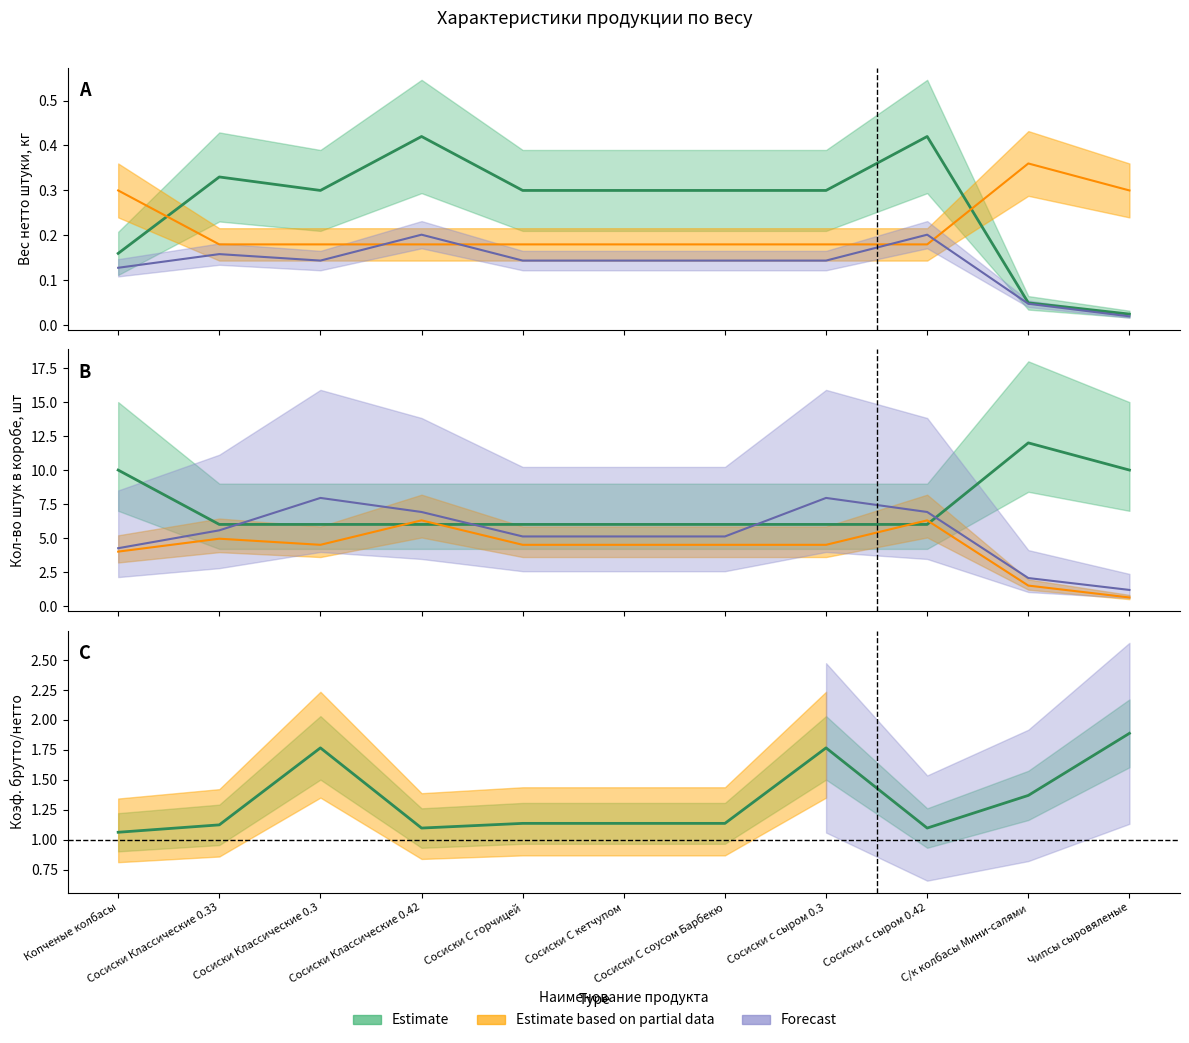

At which category does the chart reach its minimum across all series?

Чипсы сыровяленые